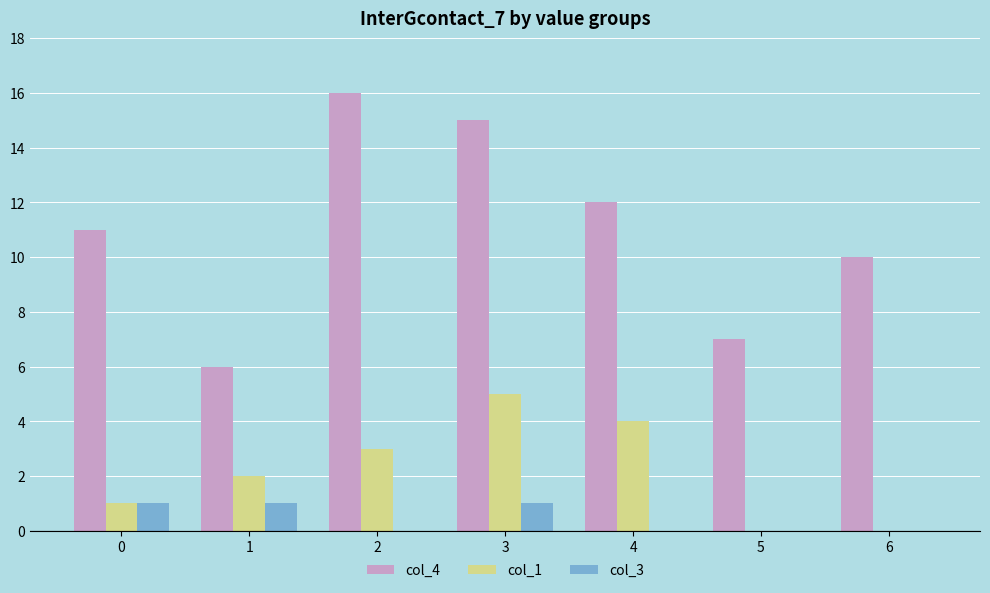

Does the chart contain stacked bars?

No